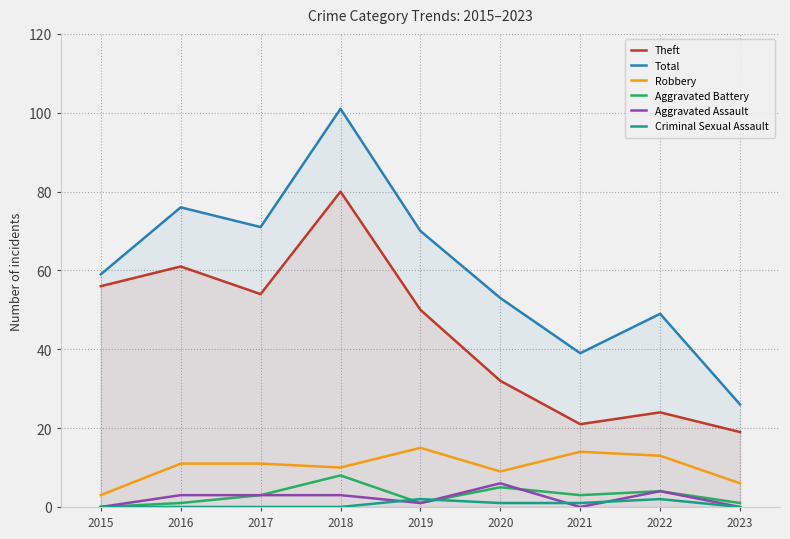

Is it true that Robbery equals 15 at 2017?

False